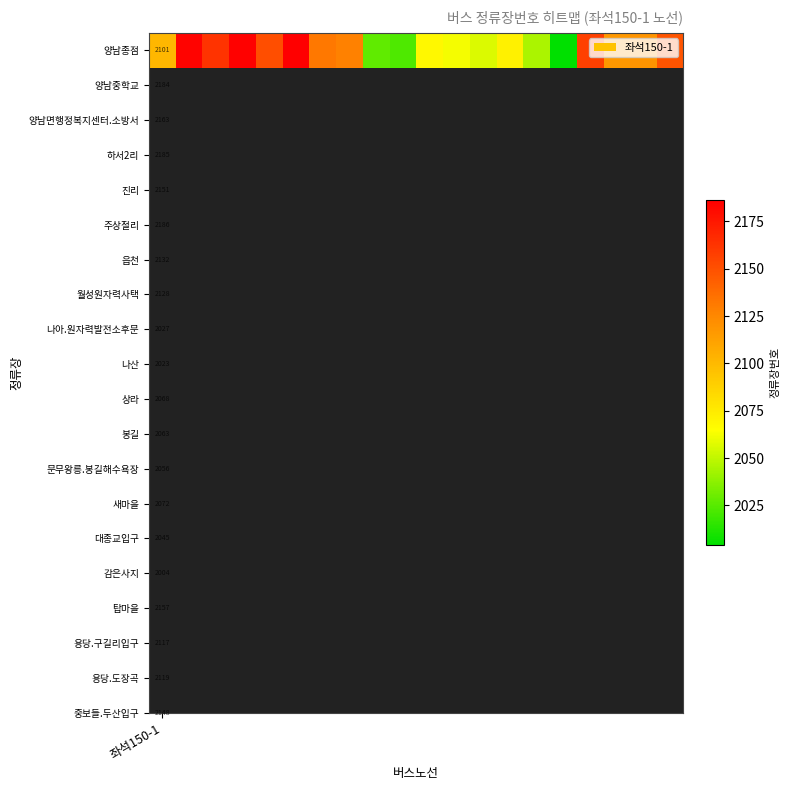

What is the sum of the values at 12 and 5?

4242